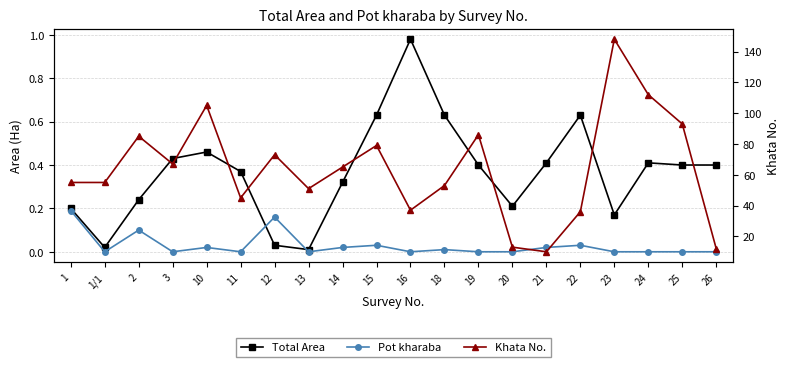

Rank the series at 13 from highest to lowest value.

Khata No., Total Area, Pot kharaba